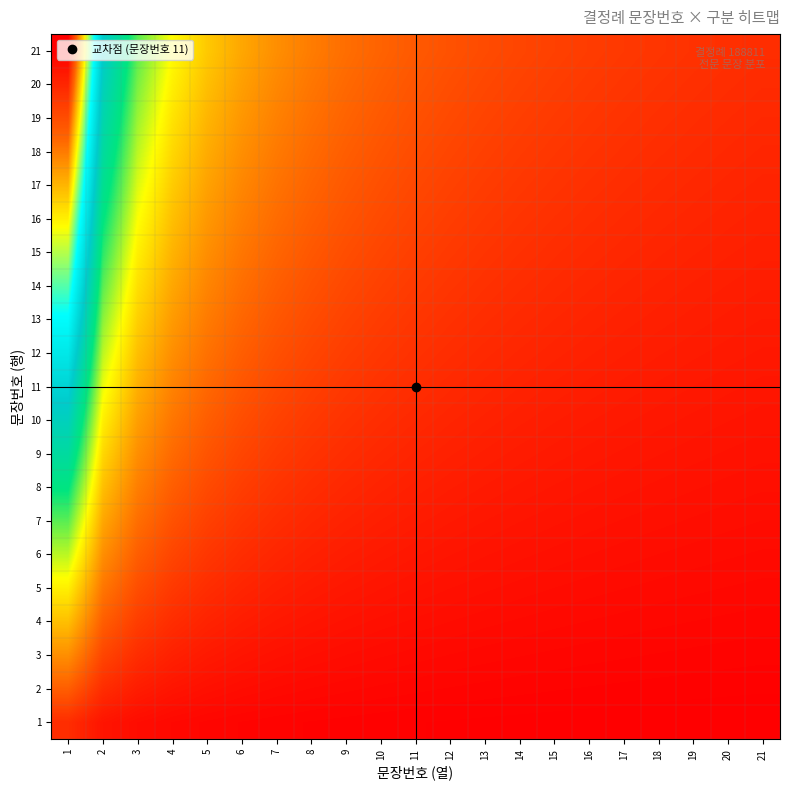

At how many categories does at least one series exceed 10?

2